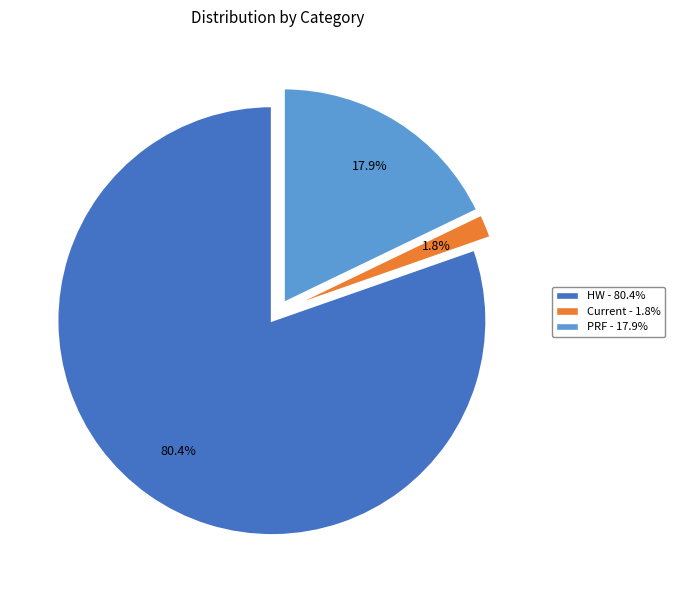

Does any single category account for the majority?

Yes